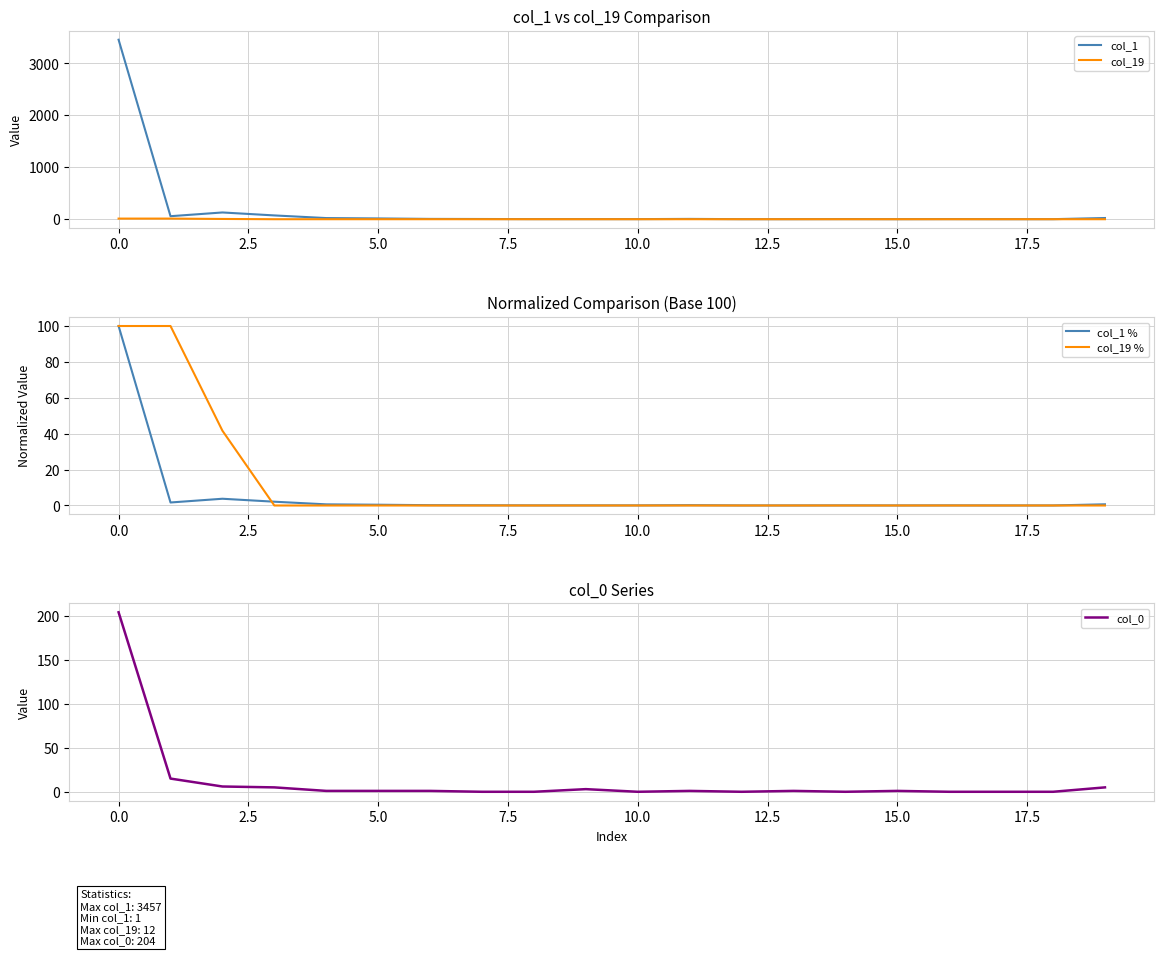

List the series in order of their peak value, lowest first.

col_19, col_1 %, col_19 %, col_0, col_1